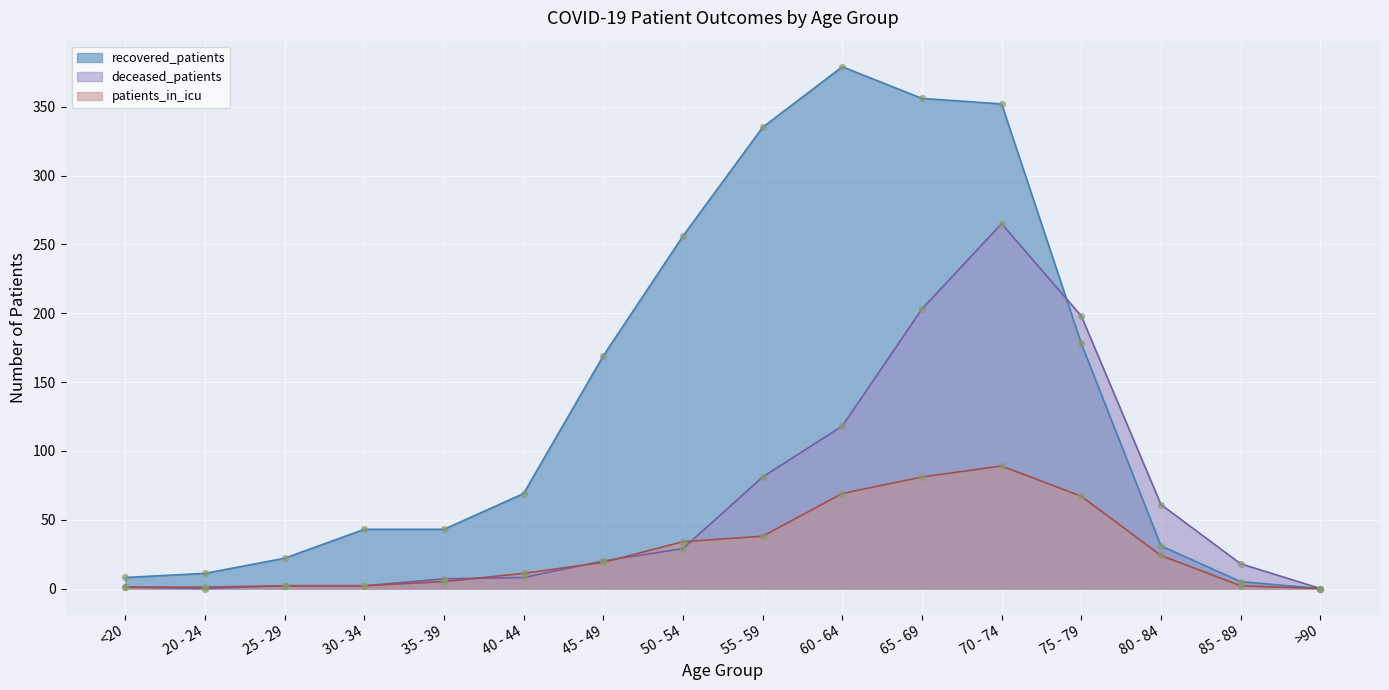

Which series contains the highest Y value?

recovered_patients